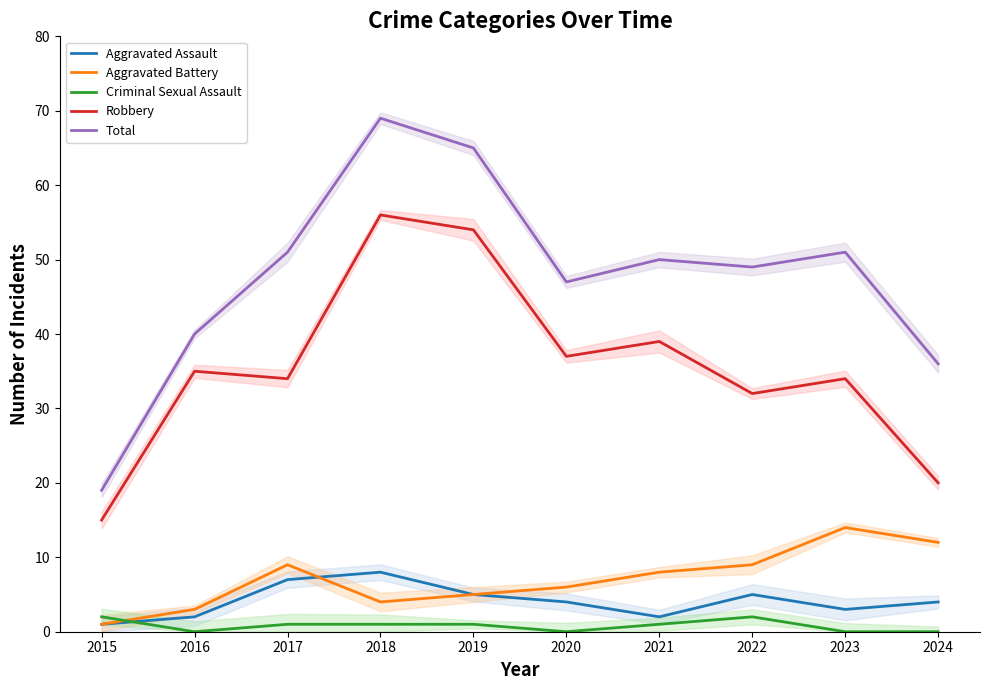

How many distinct data groups are displayed?

5